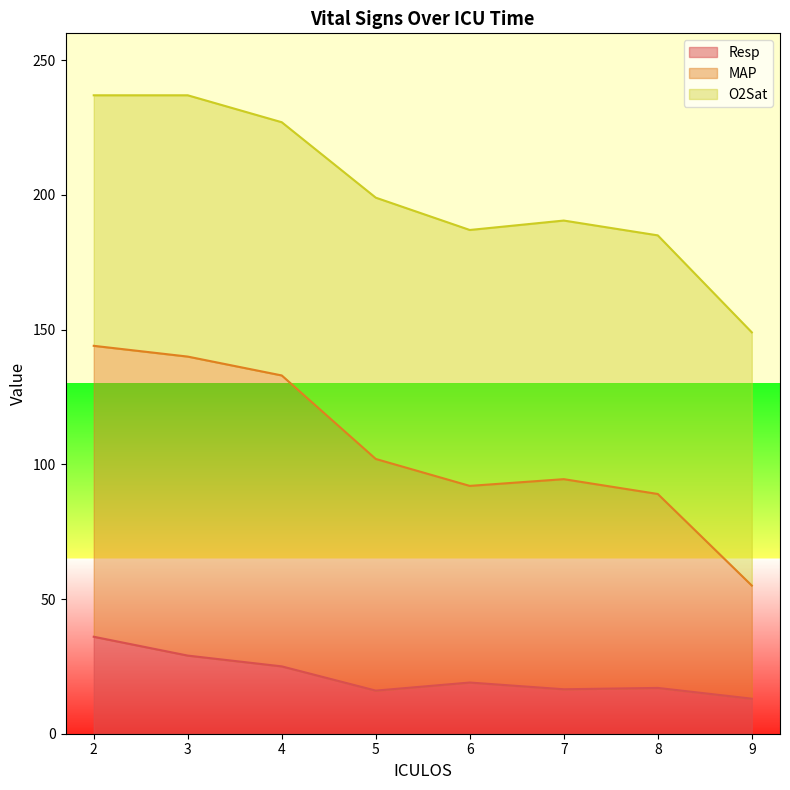

The value of Resp at 7 is 5.6. True or false?

False